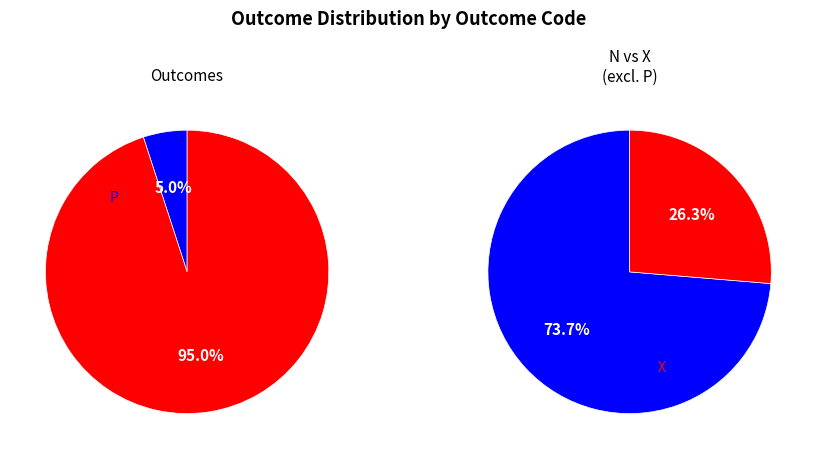

True or false: X accounts for 4% of the total.

False